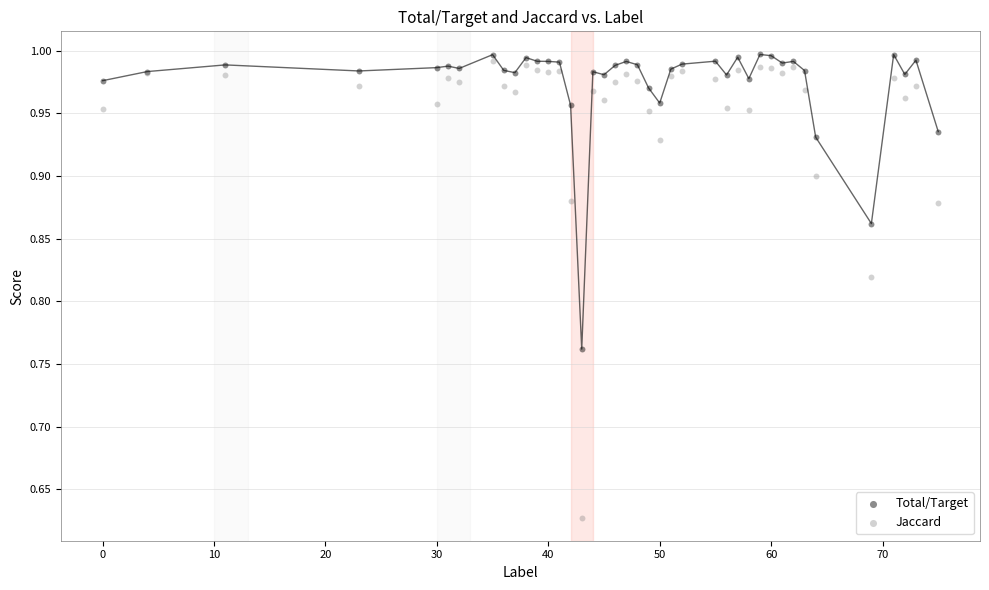

What are all the series names shown in the legend?

Total/Target, Jaccard